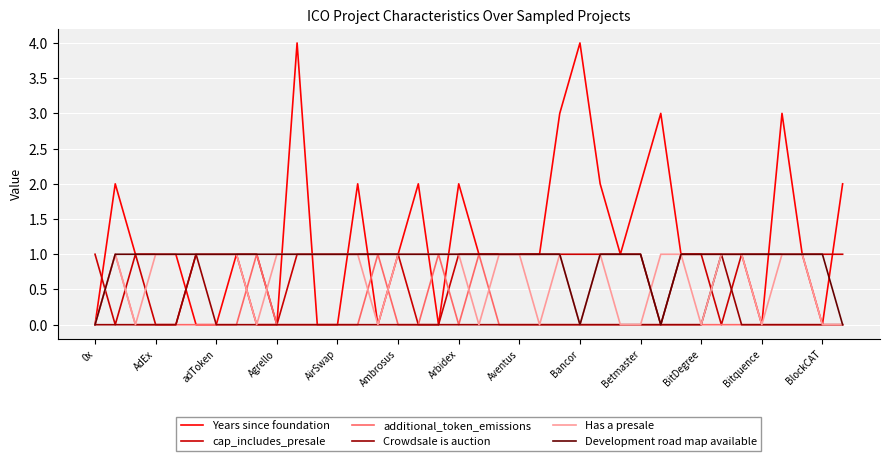

What is the difference between the maximum and second lowest values in the additional_token_emissions series?

1